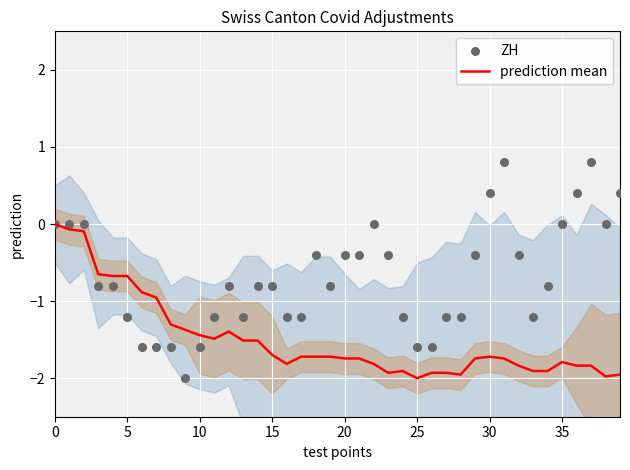

What is the total value across all series at 11?

-2.7